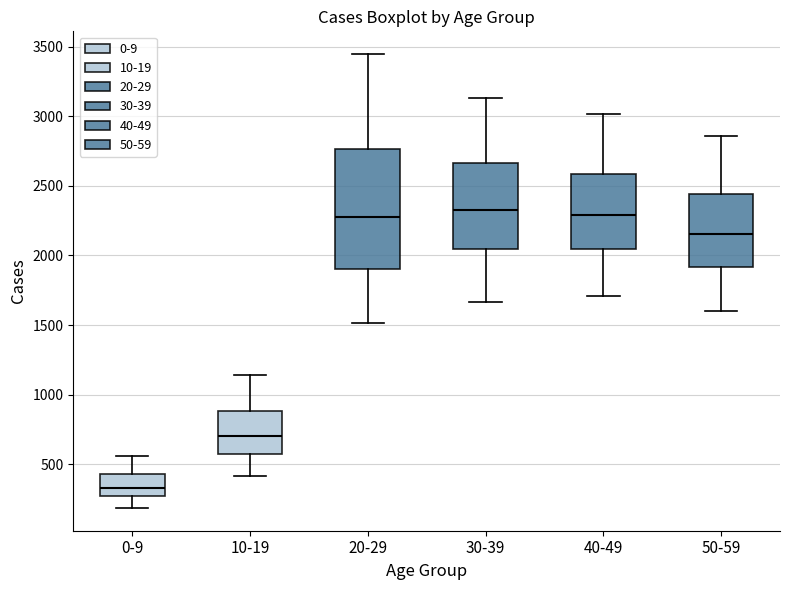

Which box is the tallest, from its lower edge to its upper edge?

20-29